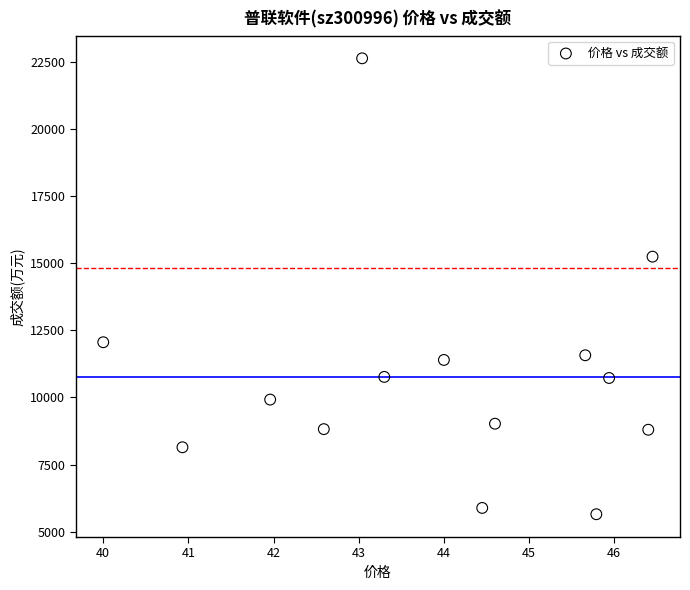

What Y value in the scatter plot is closest to 14144?

15248